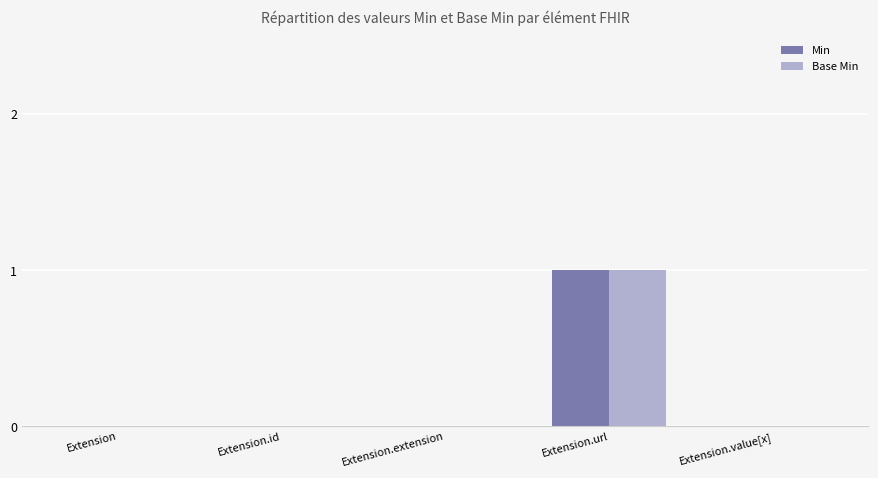

Count the number of categories in the chart.

5